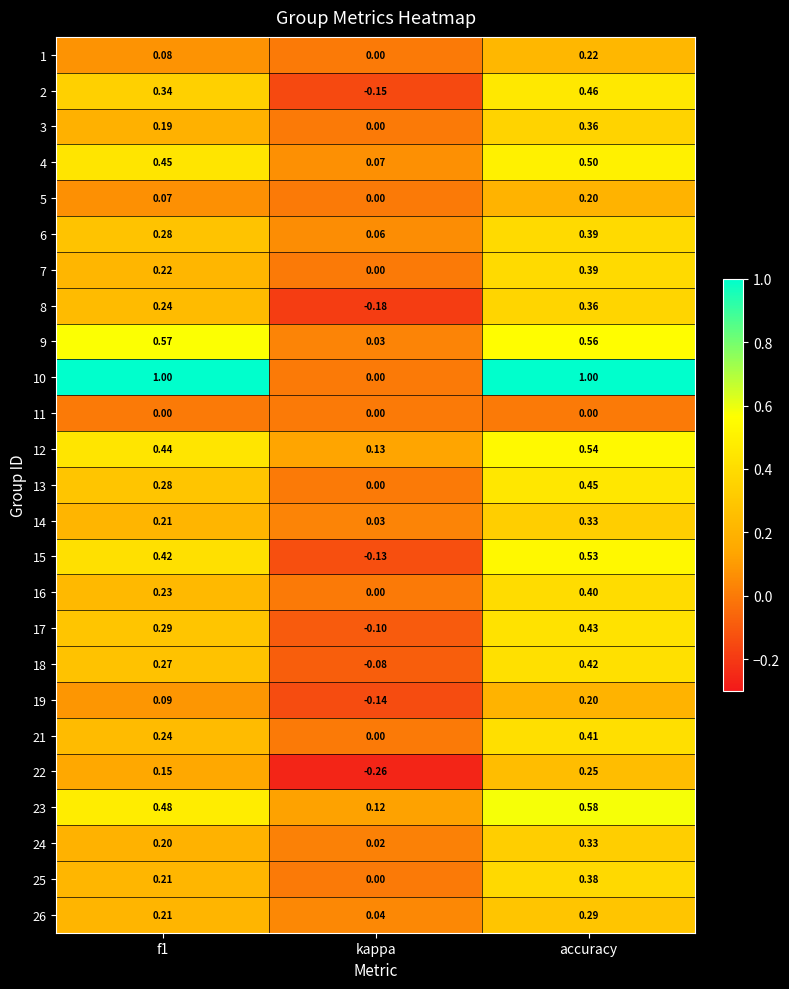

At which category is the sum across all series the highest?

accuracy